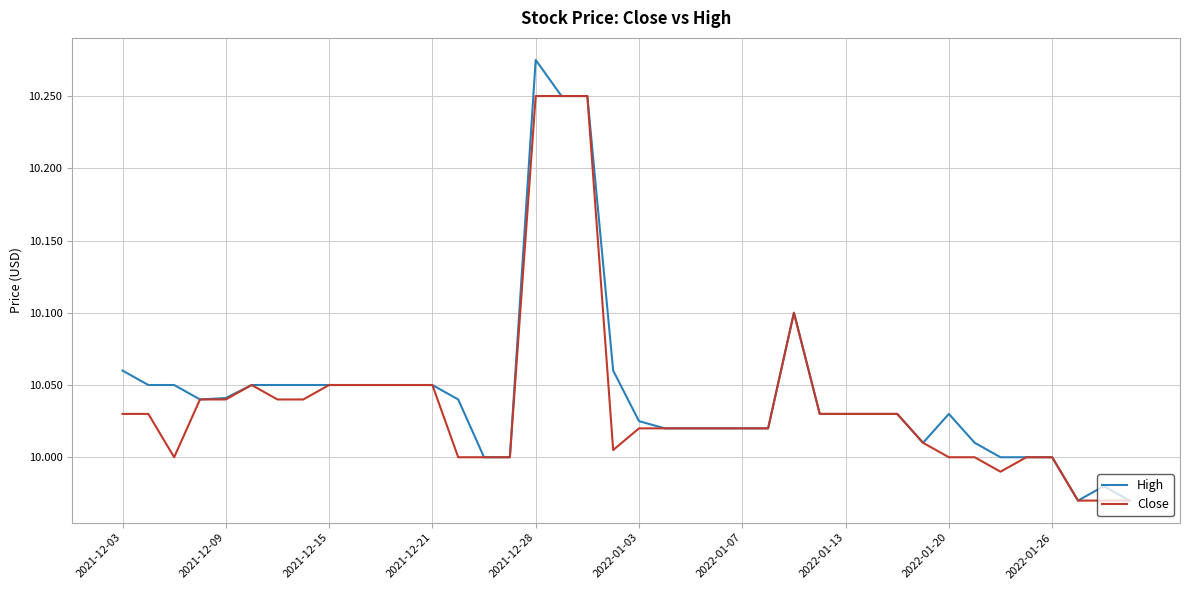

Which series has the widest spread of values?

High